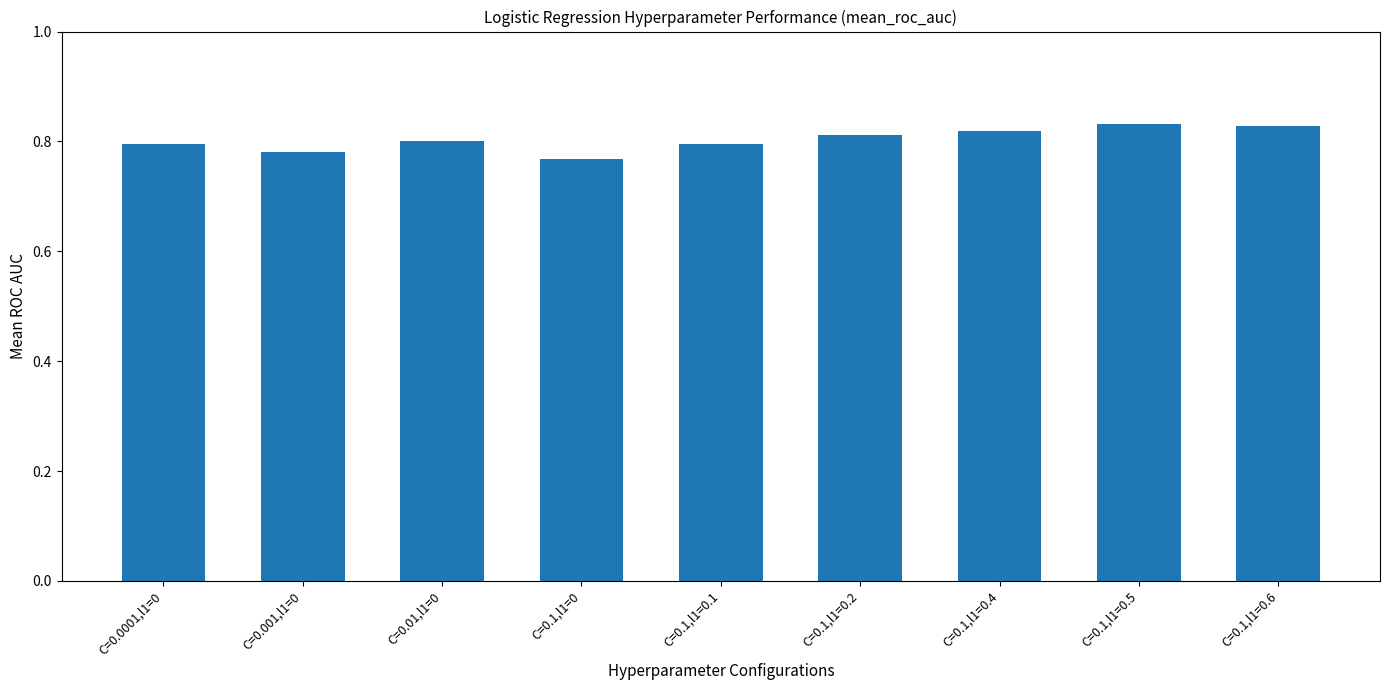

Does the chart contain stacked bars?

No